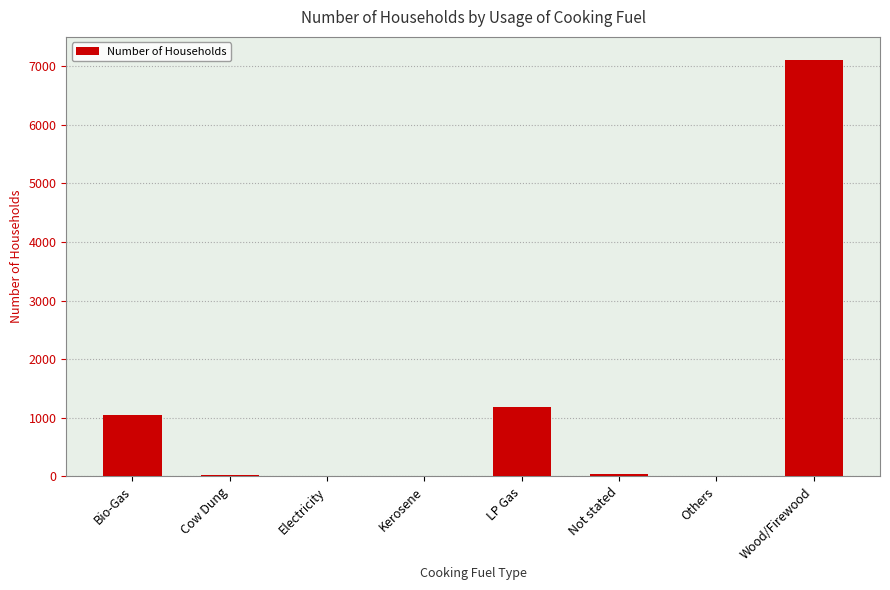

What is the maximum value shown in the chart?

7101